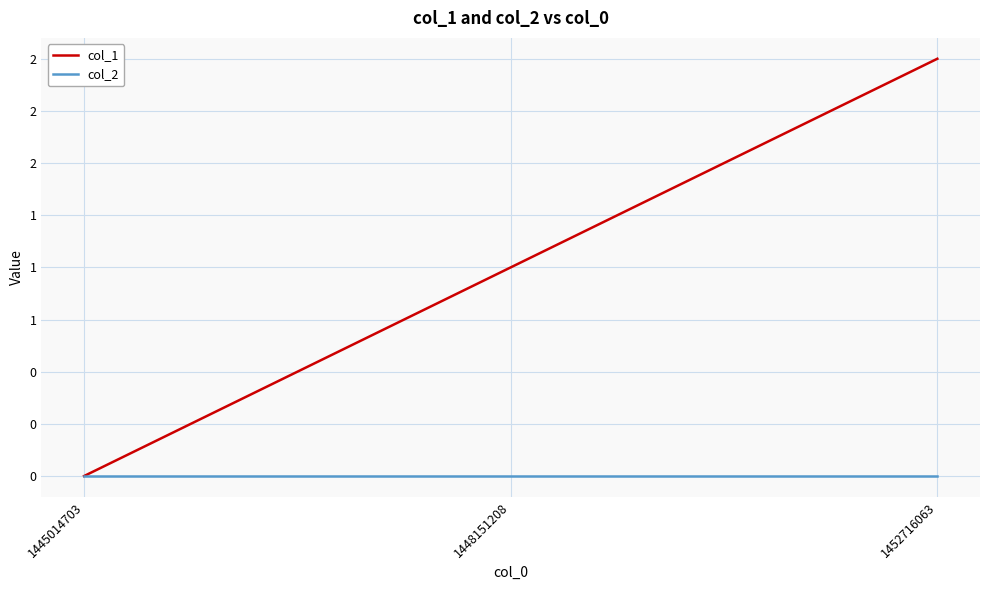

Rank the series by their average value, from highest to lowest.

col_1, col_2